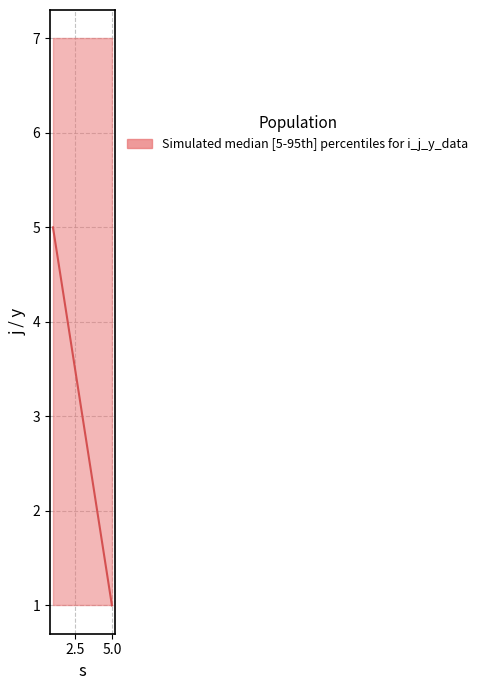

True or false: lower has a value of 0 at 1.

False